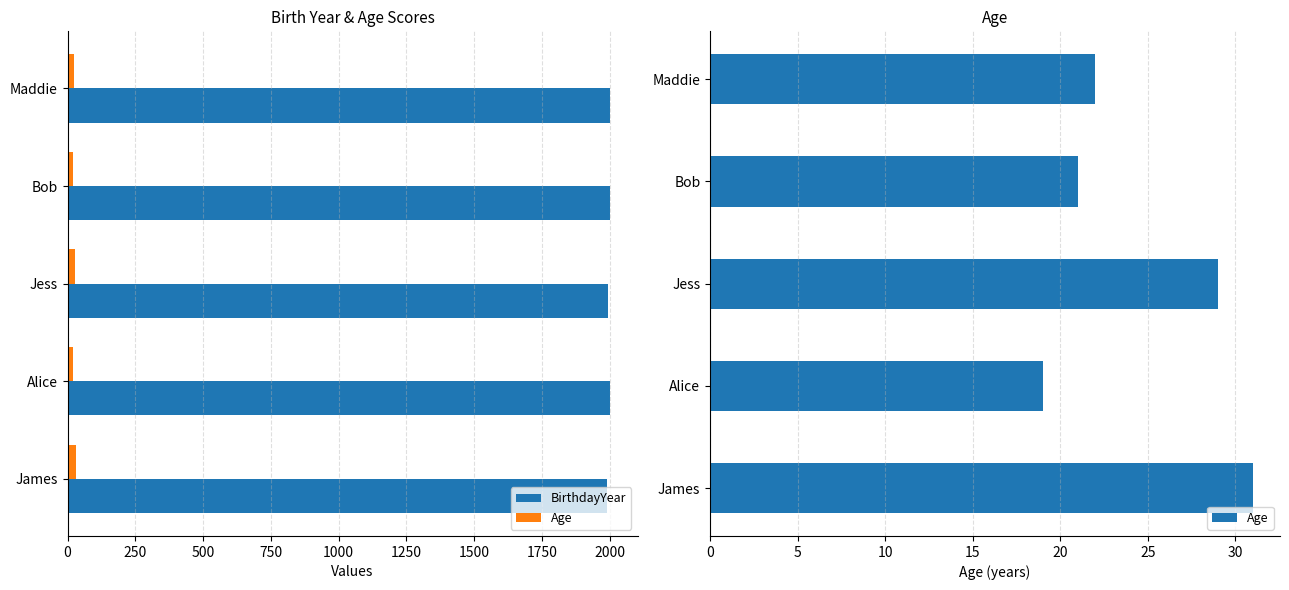

What is the average value of the Age series?

24